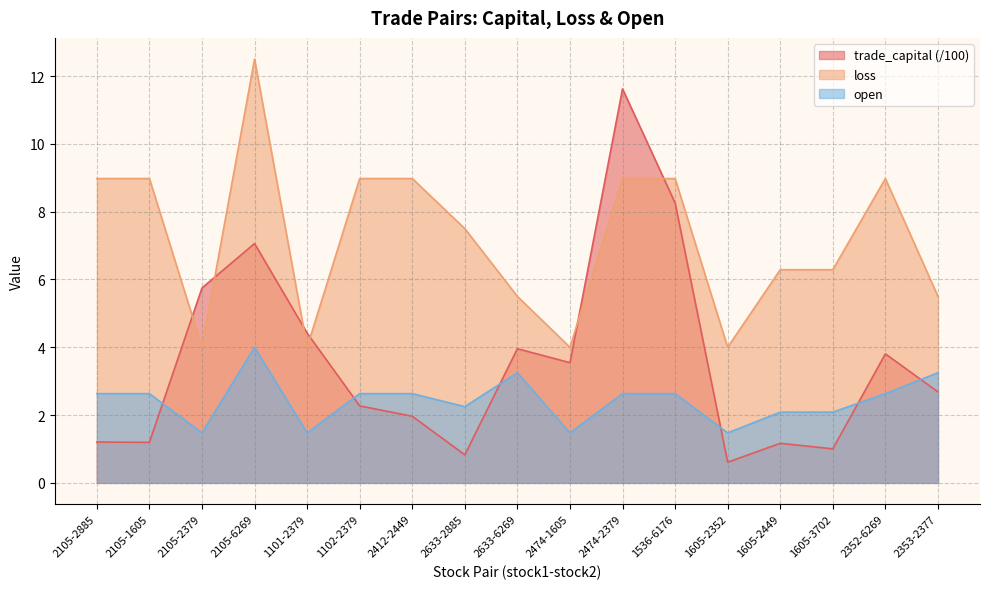

At which category is the sum across all series the highest?

2105-6269